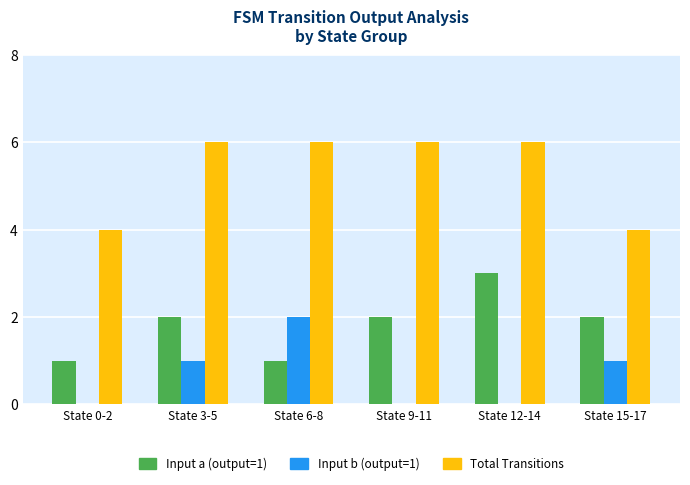

Between State 3-5 and State 15-17, which series saw the biggest shift?

Total Transitions